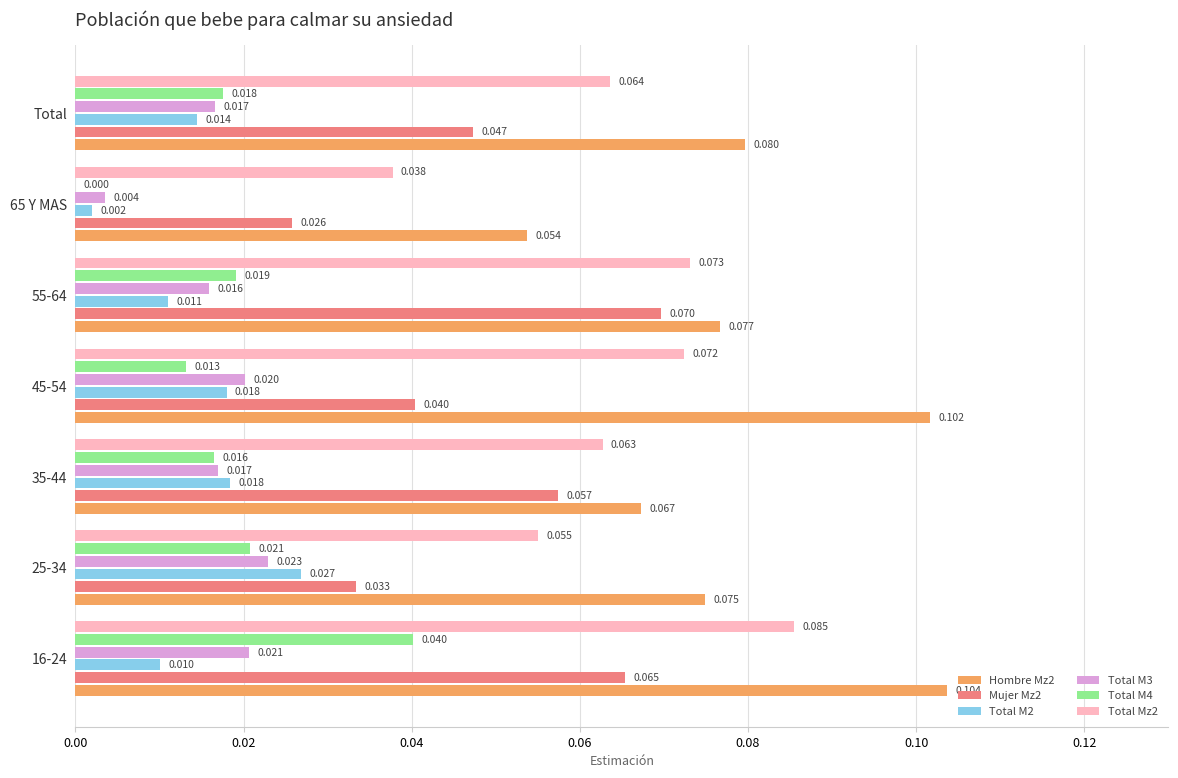

Is the value of Total M2 at Total greater than the value of Total Mz2 at 25-34?

No